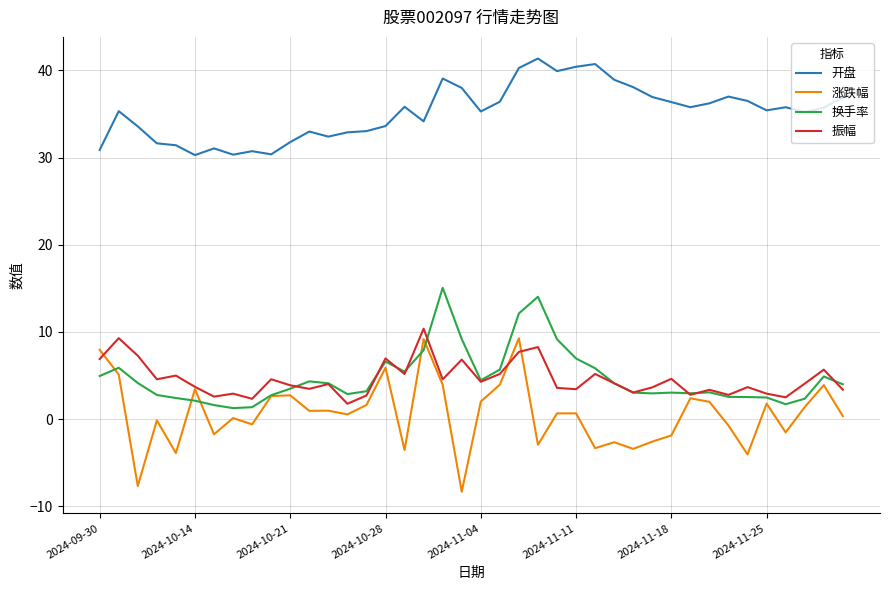

What is the minimum value for 开盘?

30.3